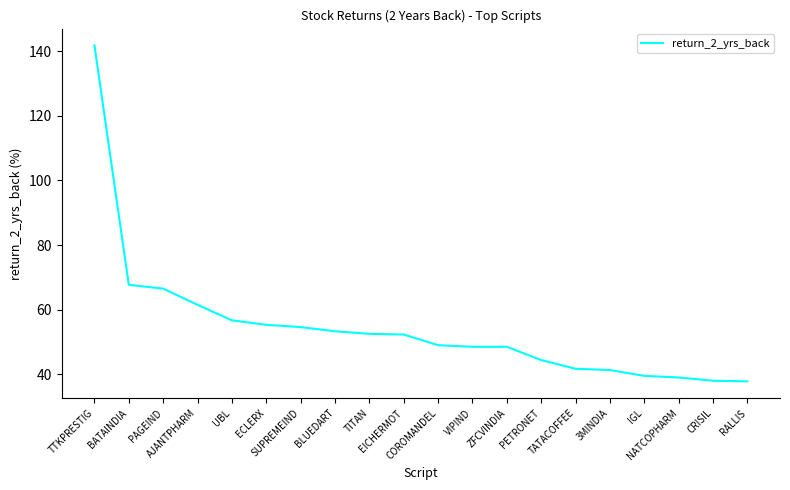

What is the sum of the values at CRISIL and BLUEDART?

91.3